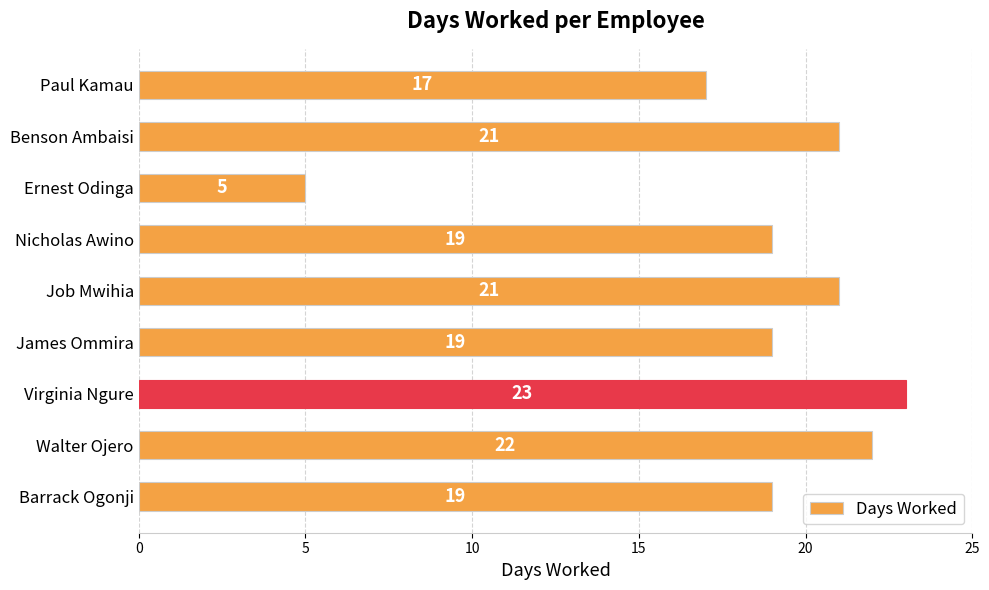

Does the chart contain any negative values?

No